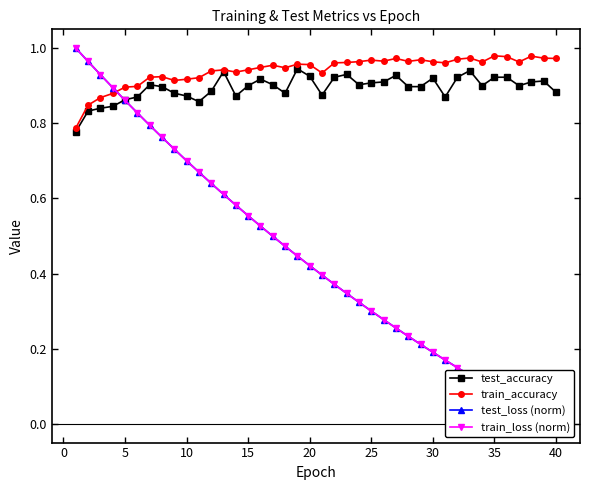

What is the maximum value shown in the chart?

1.0